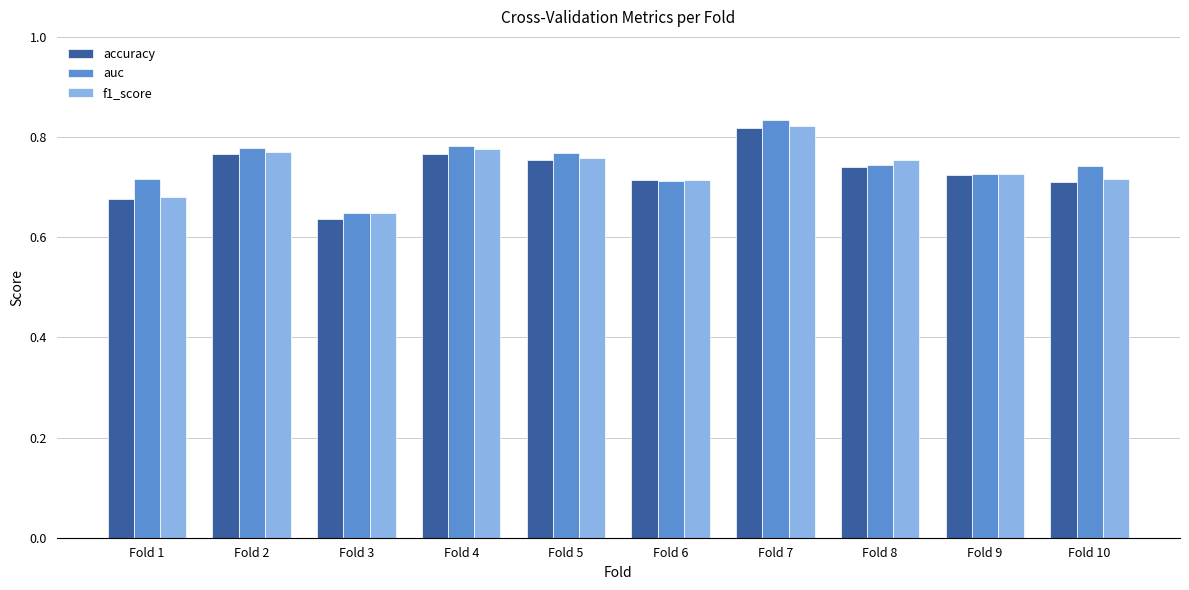

What is the sum of the accuracy values at Fold 5 and Fold 3?

1.4